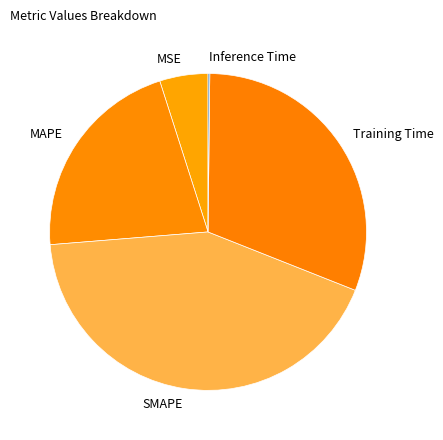

True or false: Training Time accounts for 31% of the total.

True